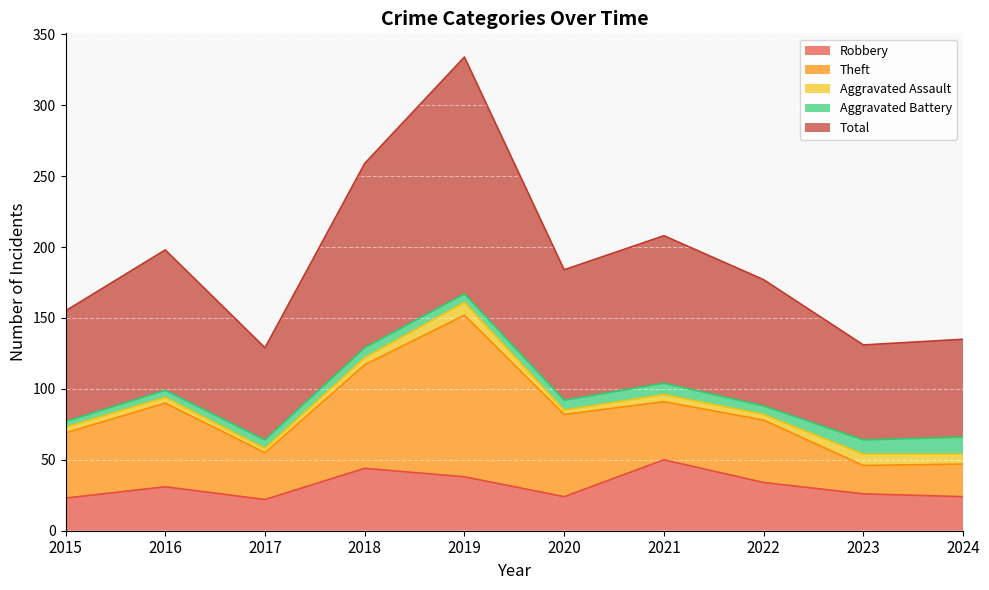

Reading left to right, list all the values displayed in this chart.

Robbery: 23	31	22	44	38	24	50	34	26	24
Theft: 46	59	33	73	114	58	41	44	20	23
Aggravated Assault: 4	4	3	5	9	3	5	4	8	7
Aggravated Battery: 4	5	6	7	6	7	8	6	10	12
Total: 78	99	65	130	167	92	104	89	67	69